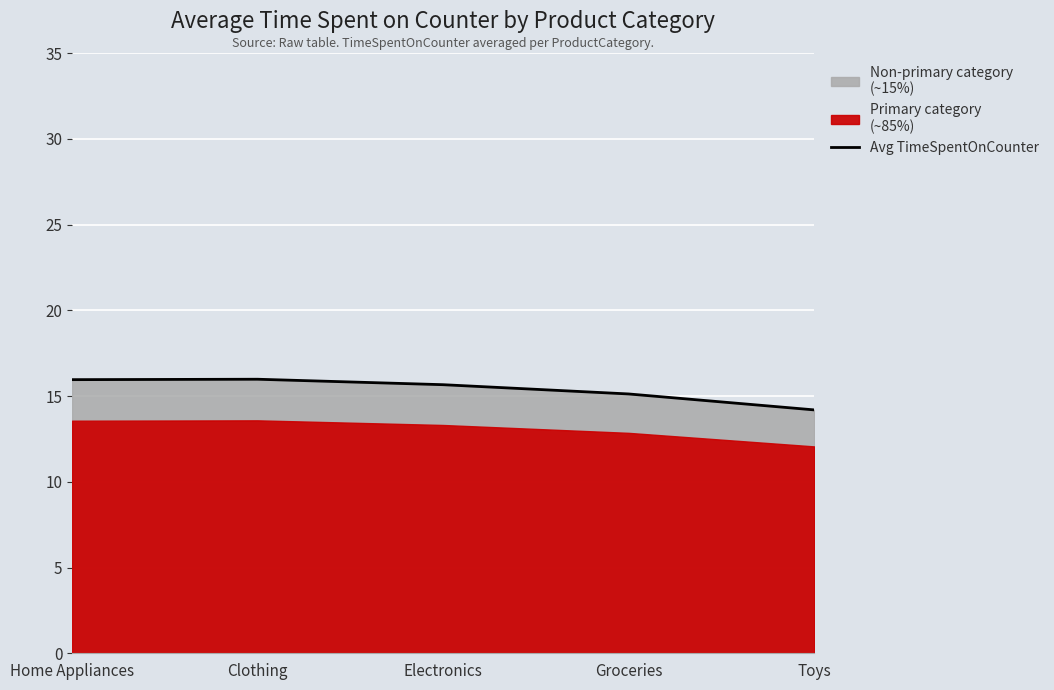

How many lines are shown in the chart?

1